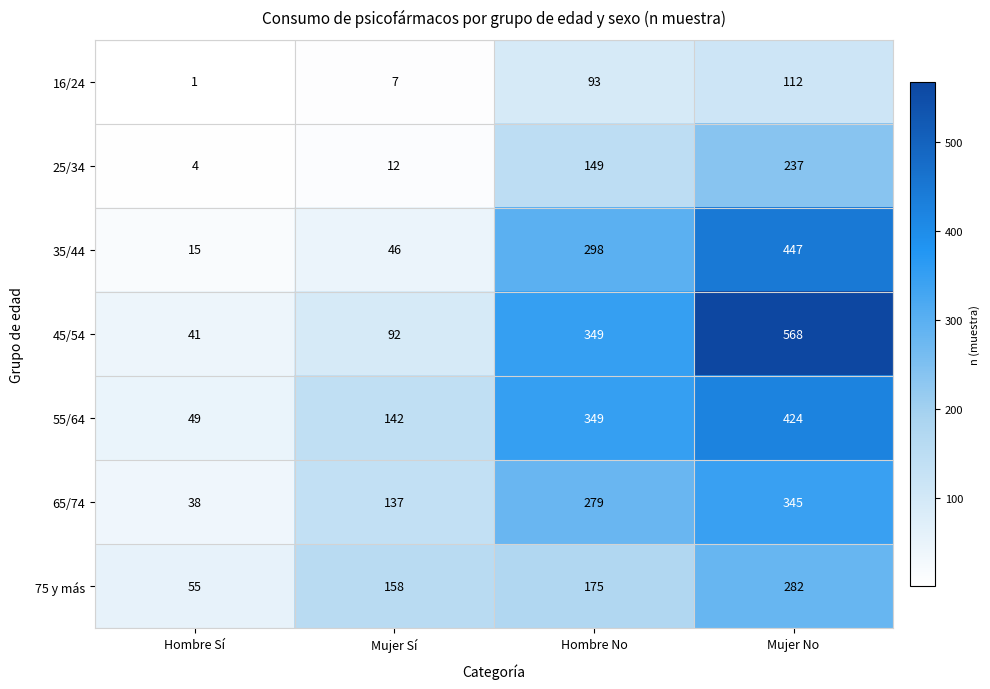

Reading left to right, transcribe all the data shown in this chart.

16/24: Hombre Sí=1	Mujer Sí=7	Hombre No=93	Mujer No=112
25/34: Hombre Sí=4	Mujer Sí=12	Hombre No=149	Mujer No=237
35/44: Hombre Sí=15	Mujer Sí=46	Hombre No=298	Mujer No=447
45/54: Hombre Sí=41	Mujer Sí=92	Hombre No=349	Mujer No=568
55/64: Hombre Sí=49	Mujer Sí=142	Hombre No=349	Mujer No=424
65/74: Hombre Sí=38	Mujer Sí=137	Hombre No=279	Mujer No=345
75 y más: Hombre Sí=55	Mujer Sí=158	Hombre No=175	Mujer No=282